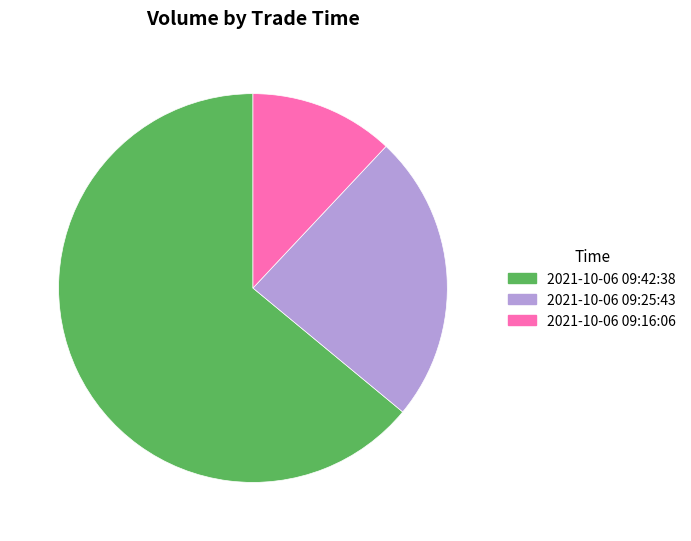

Which slice is the smallest?

2021-10-06 09:16:06